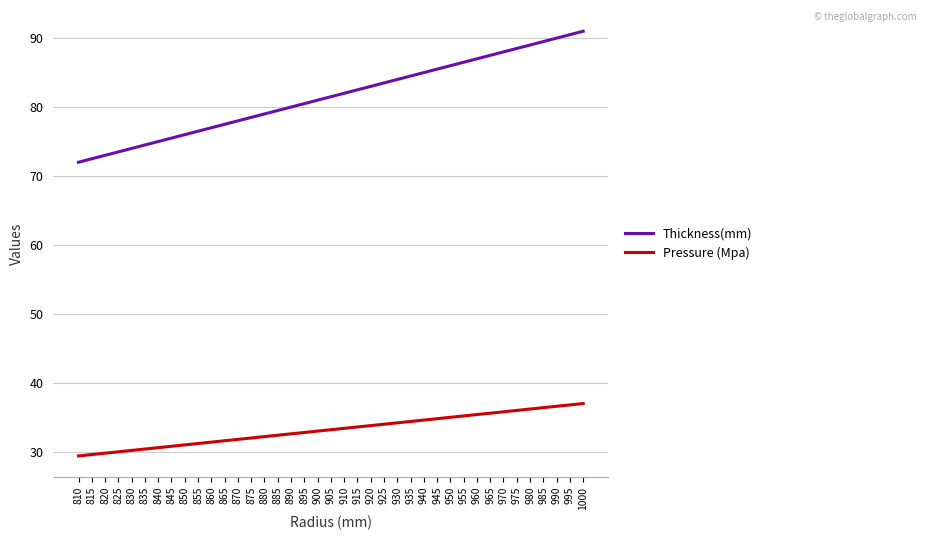

Between 850 and 960, which series saw the biggest shift?

Thickness(mm)